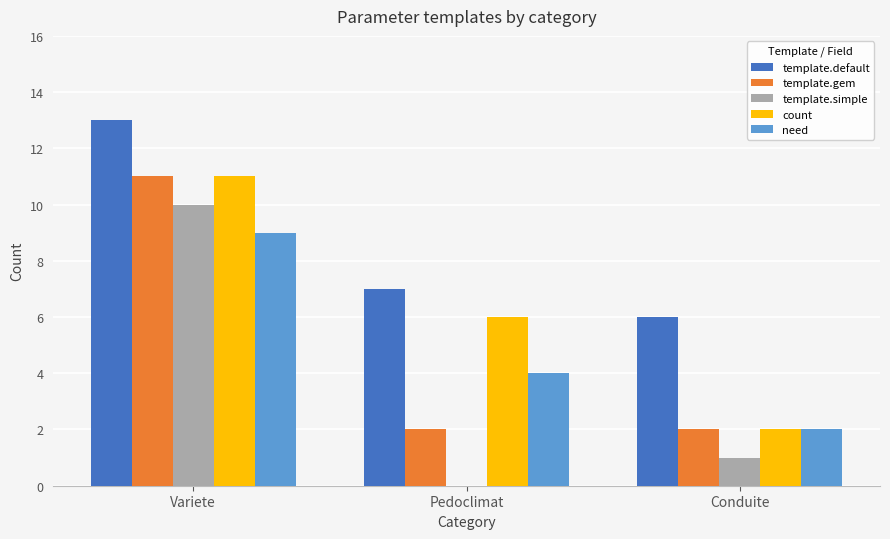

What is the total value across all series at Pedoclimat?

19